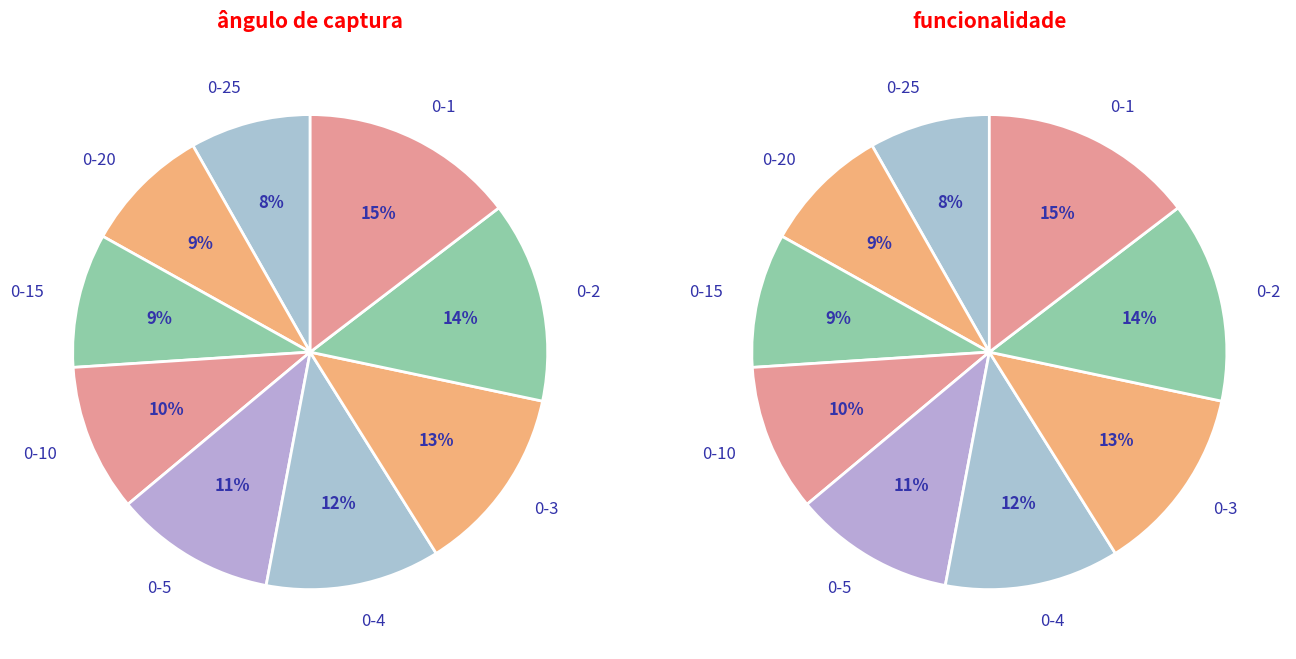

What is the change in value from 0-25 to 0-2?

+60